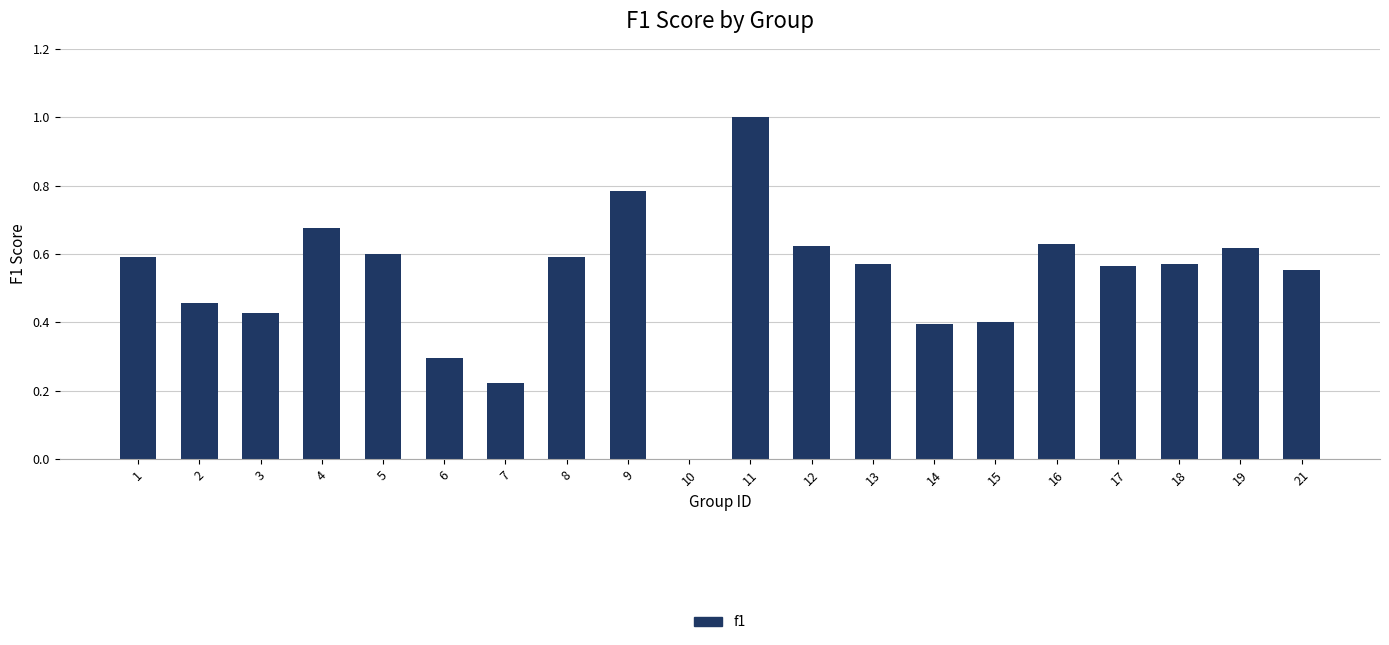

At which category does the chart reach its peak across all series?

11